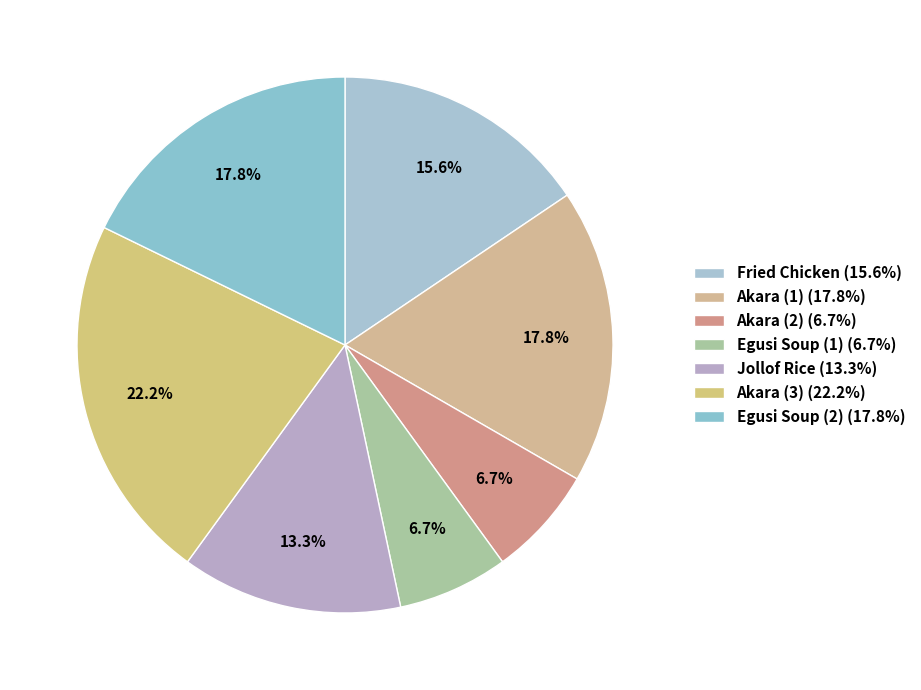

To the nearest percent, what portion does Jollof Rice represent?

13%